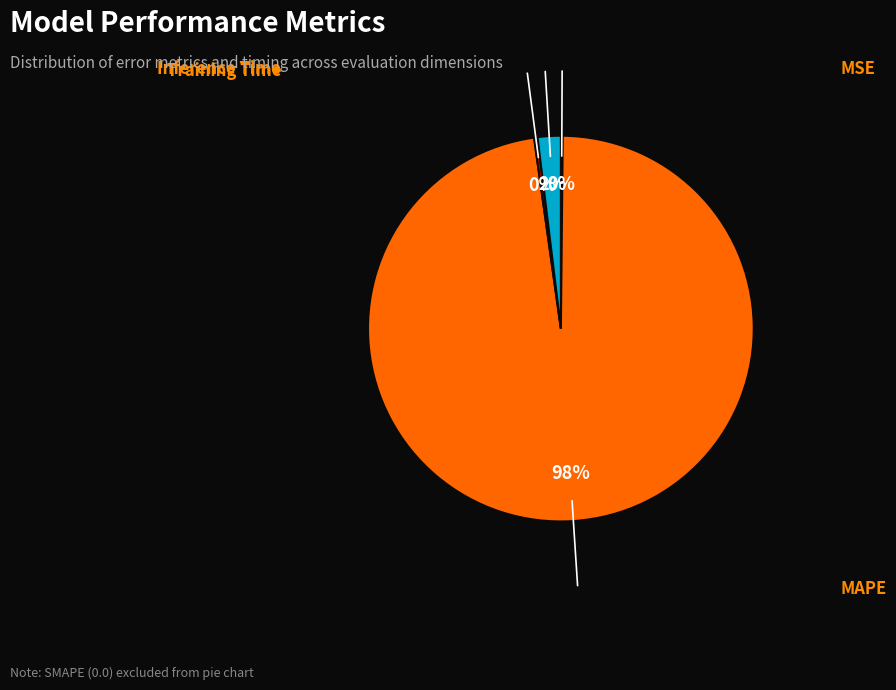

Is it true that Training Time is 1% of the pie?

False